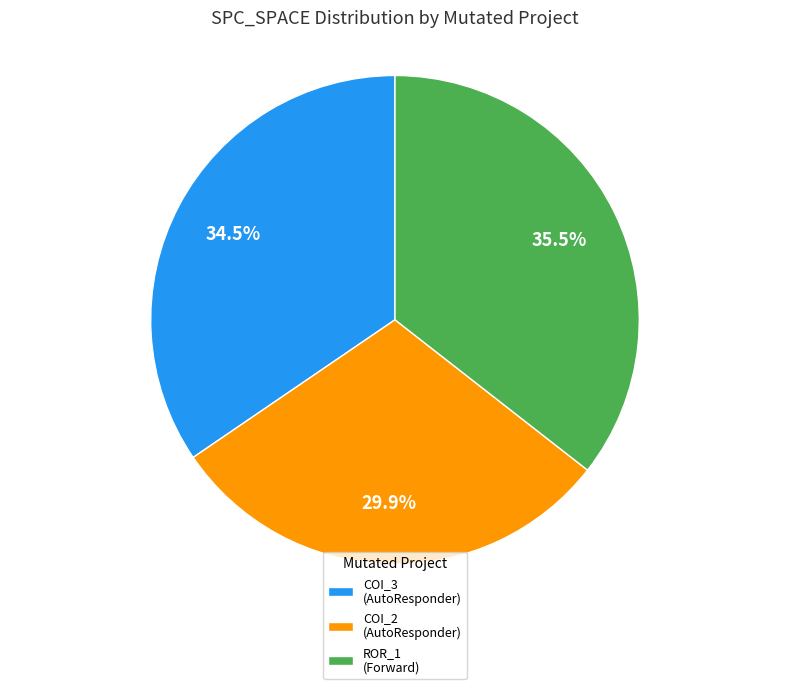

Does any single category account for the majority?

No